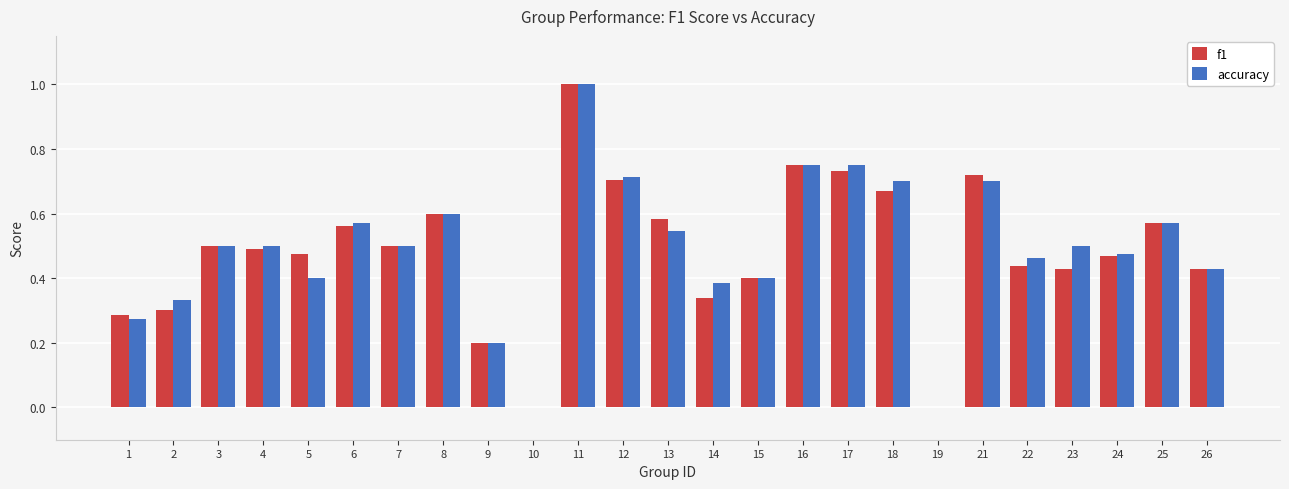

What is the sum of all f1 values?

12.1